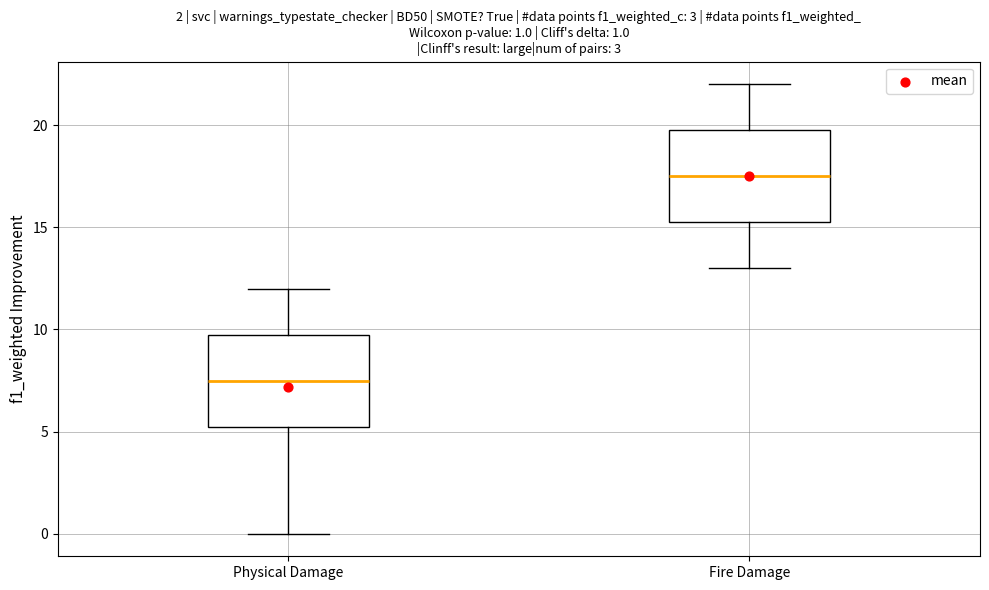

Which box has the highest median line?

Fire Damage